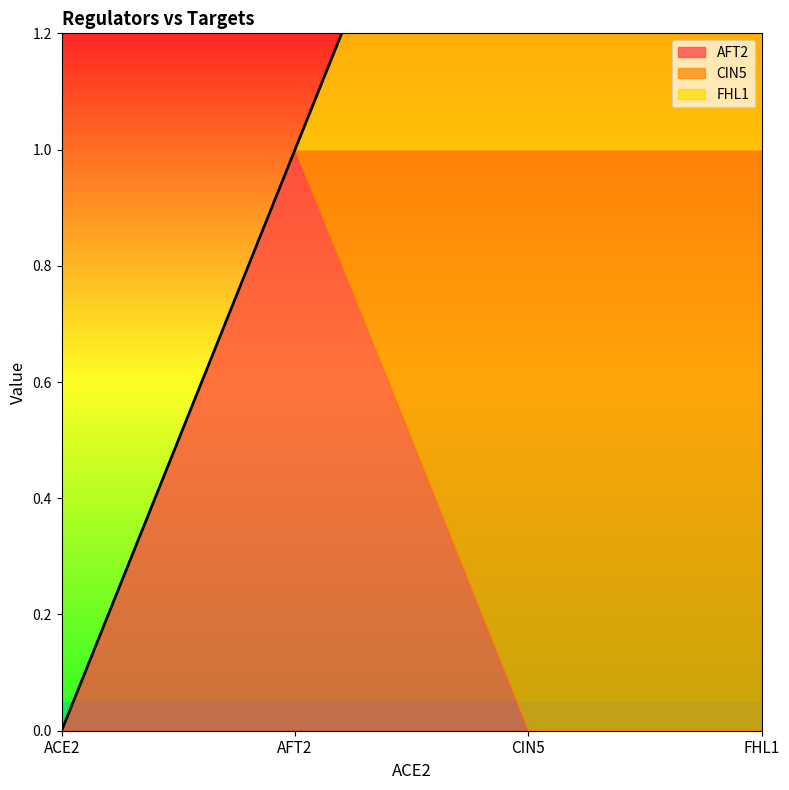

At which category is the sum across all series the highest?

CIN5